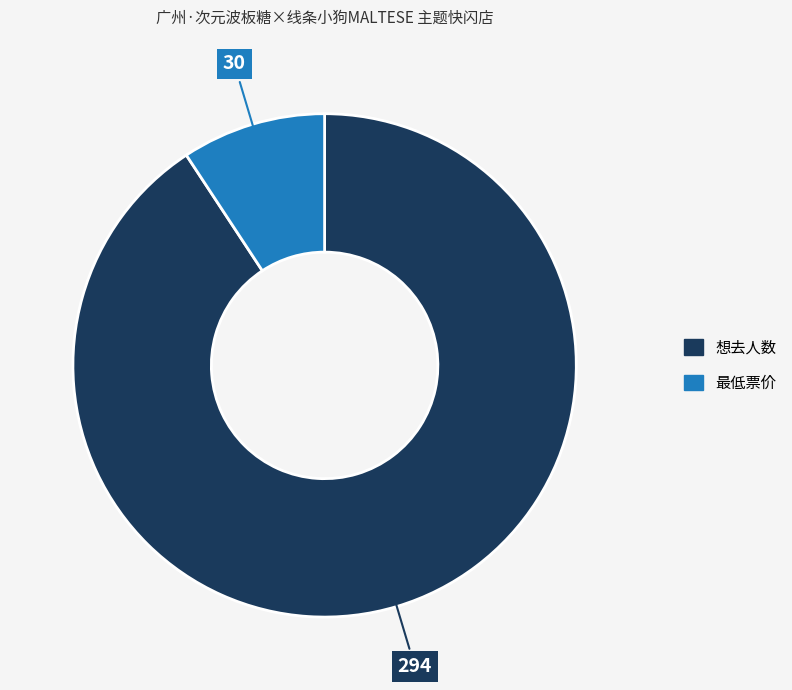

Does any single category account for the majority?

Yes